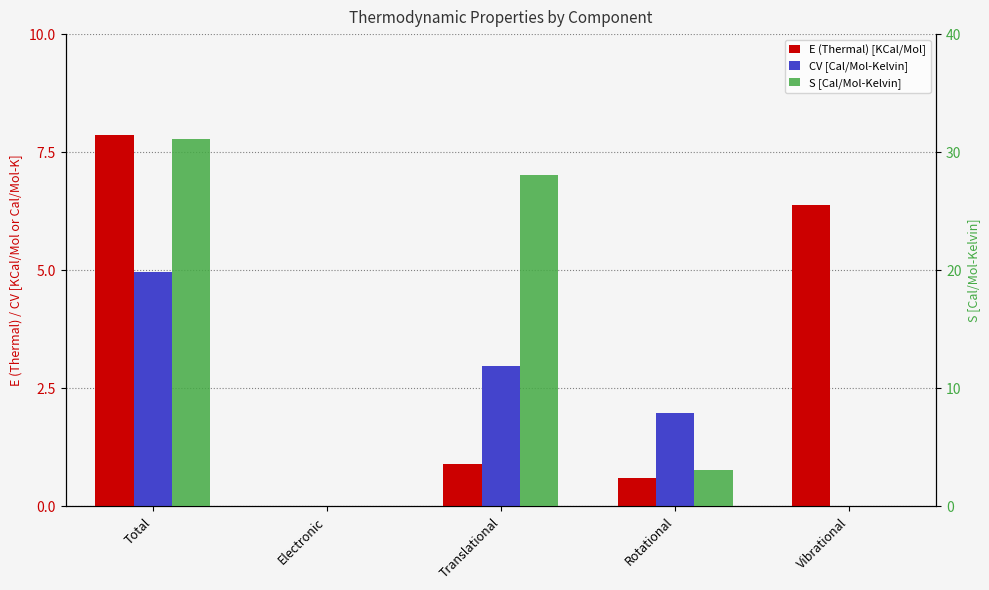

Which series has the largest range (max minus min)?

S [Cal/Mol-Kelvin]